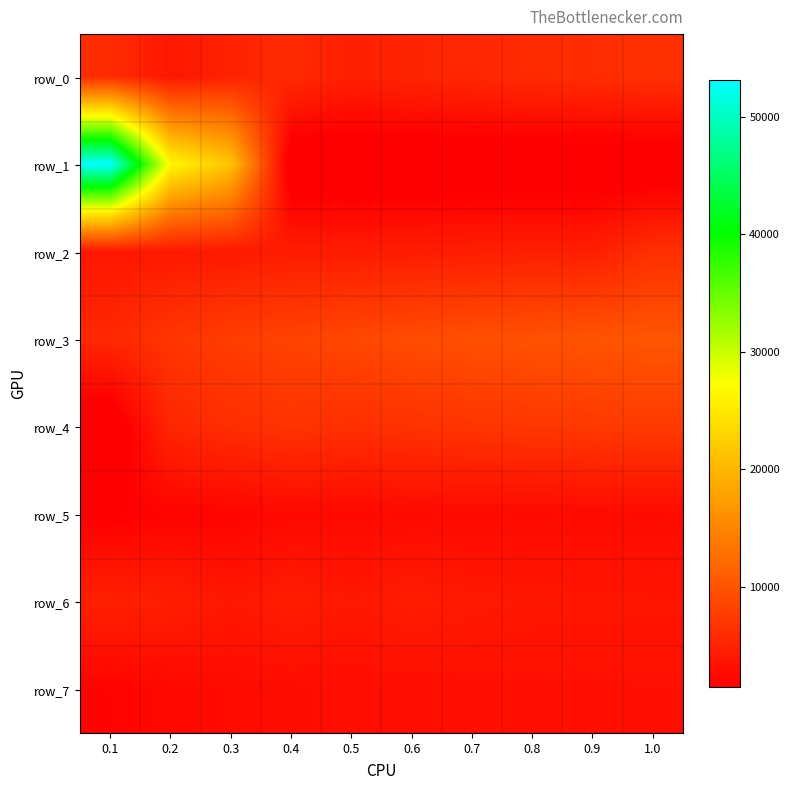

The row_2 series shows 6556.4 at 0.7. True or false?

False